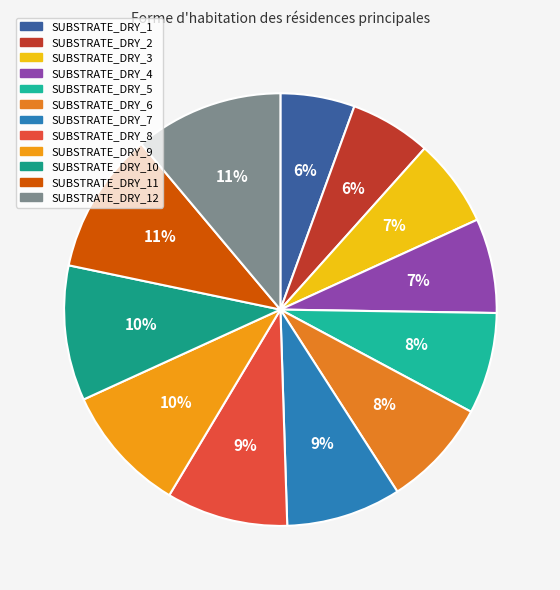

Is it true that SUBSTRATE_DRY_9 is 10% of the pie?

True